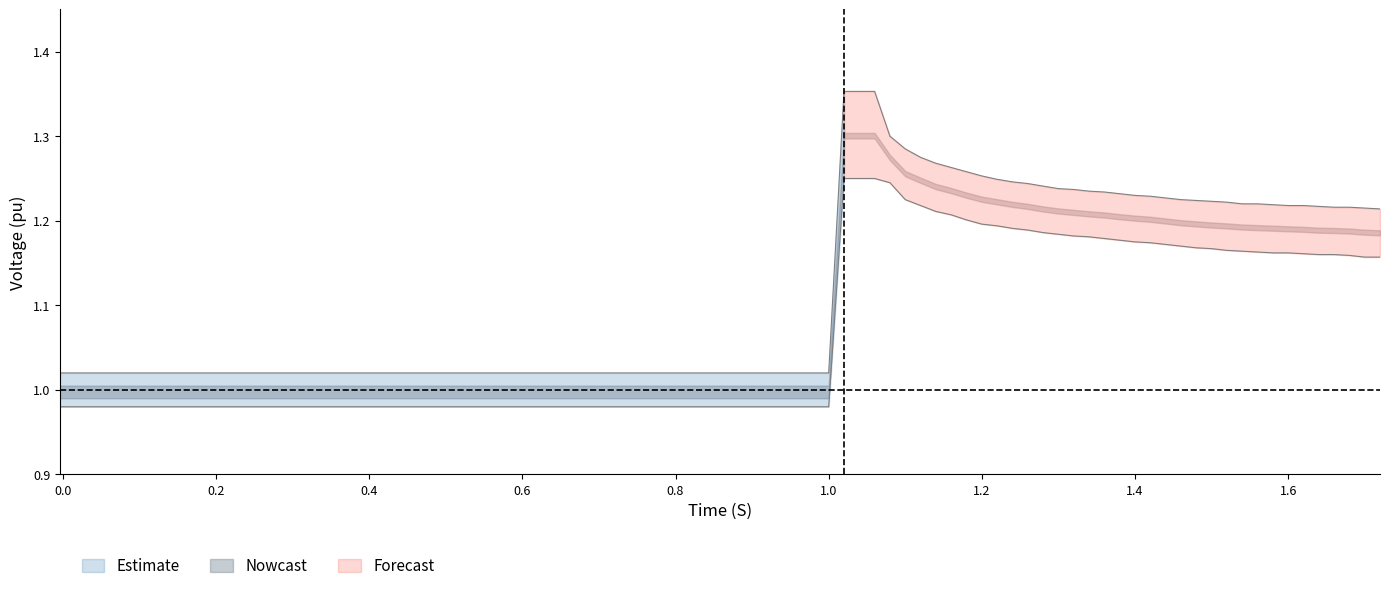

What is the sum of all Voltage (pu) values?

46.5